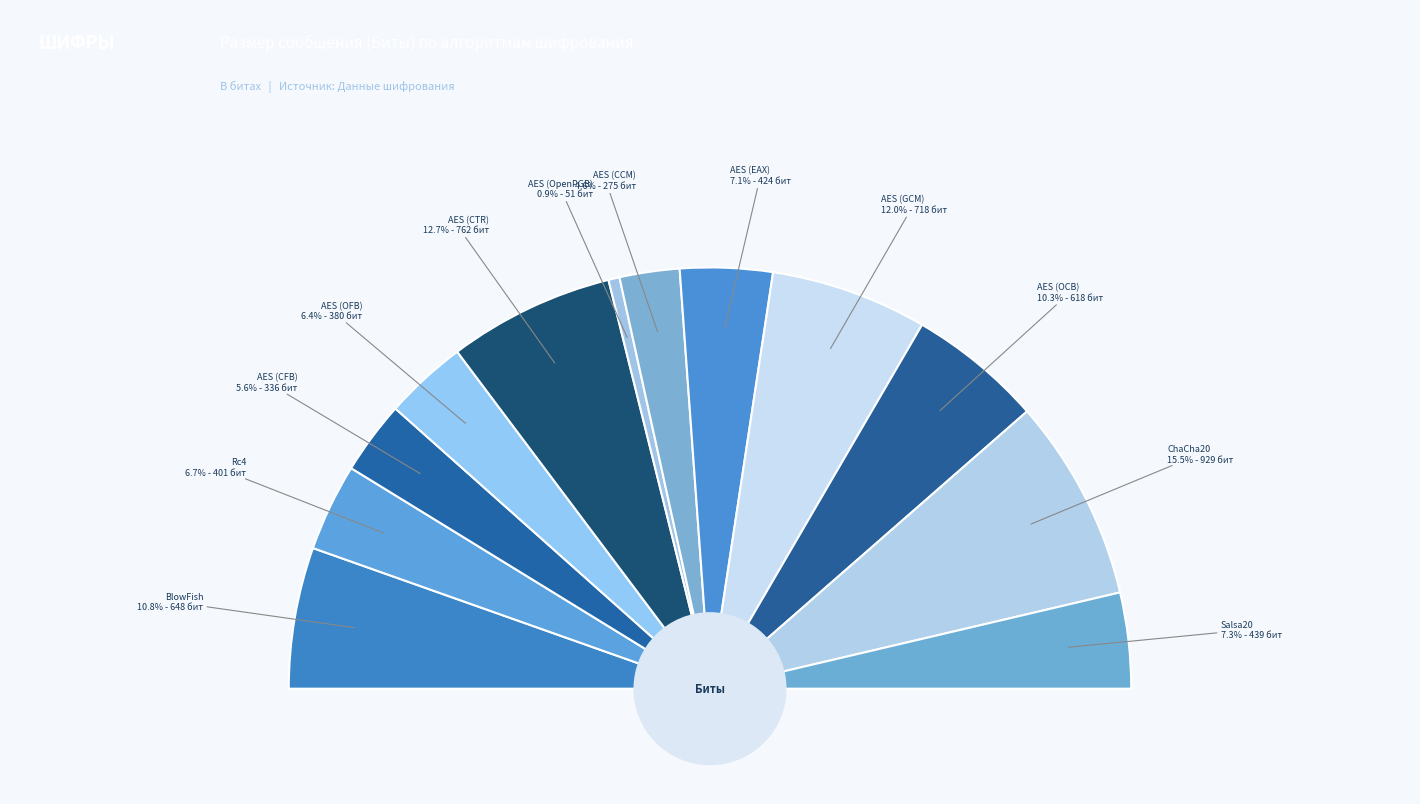

Does any single category account for the majority?

No